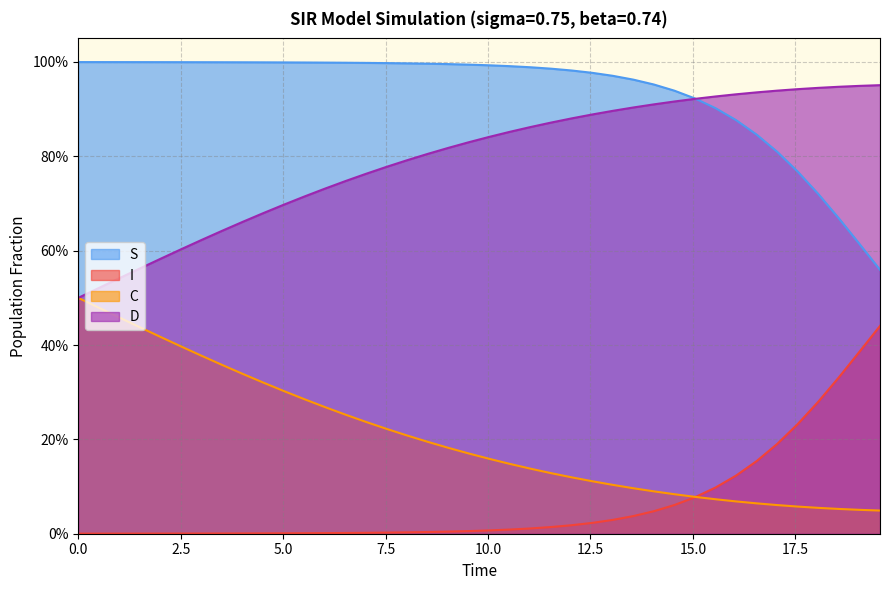

True or false: C and S cross at least once.

False